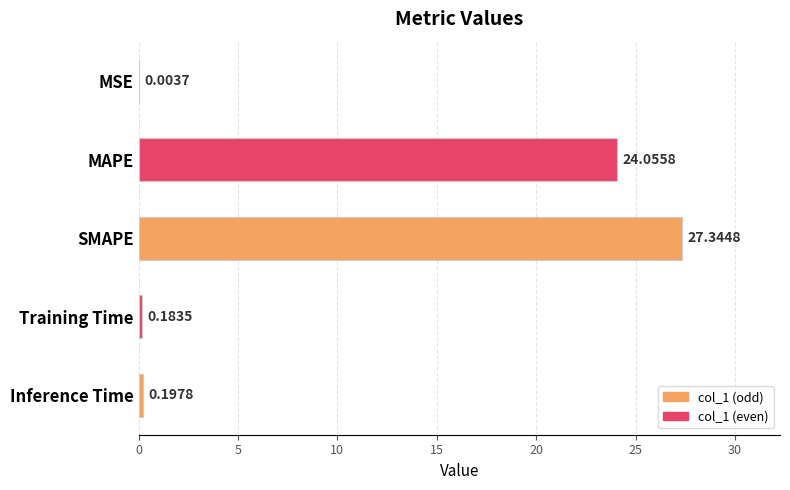

What is the change in value from MSE to MAPE?

+24.1